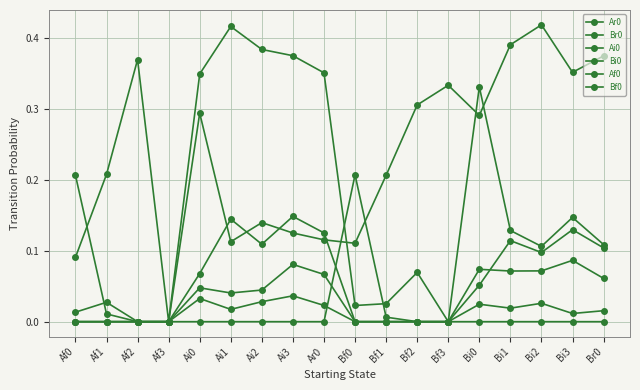

In Bi0, how many points are higher than both neighbors (excluding endpoints)?

4